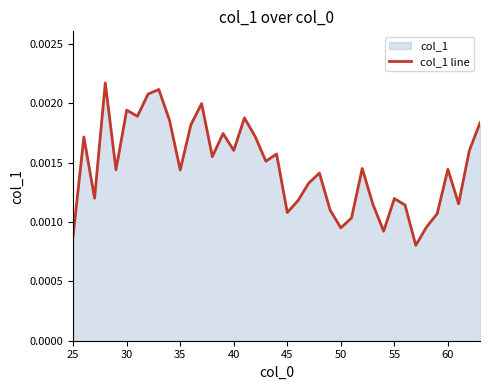

Is it true that the value at 37 is 0.0?

False